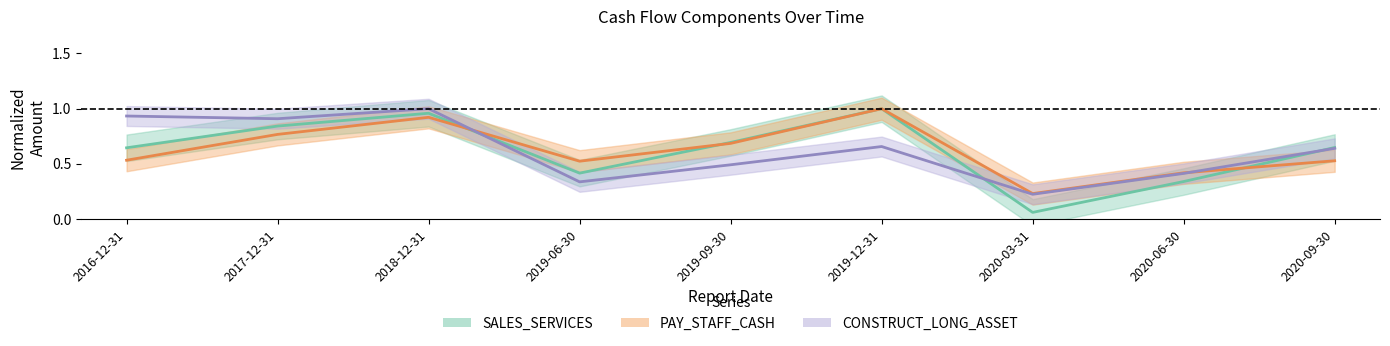

What is the difference between the second highest and second lowest values in the CONSTRUCT_LONG_ASSET series?

0.6